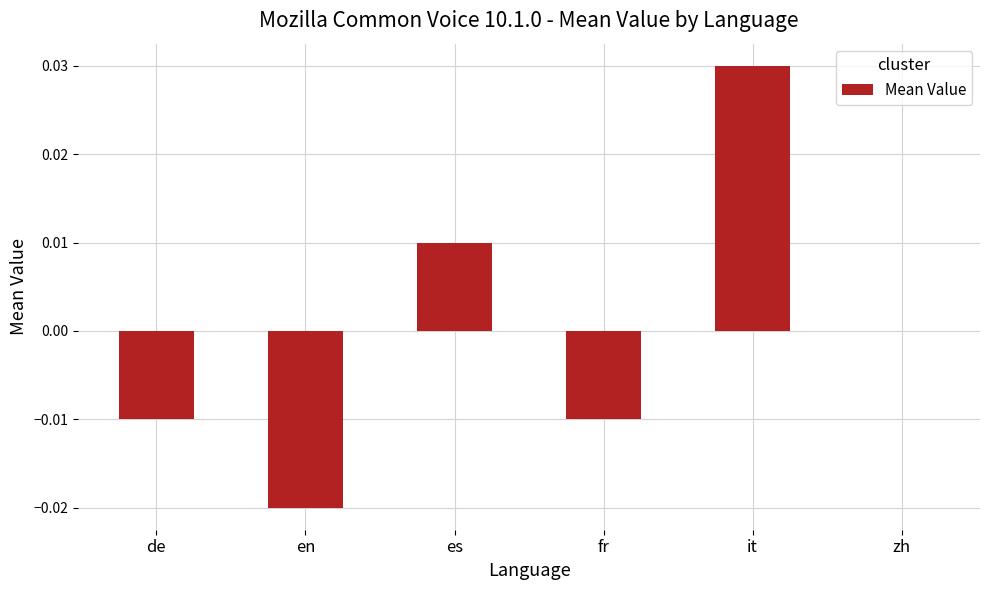

At which category does the chart reach its peak across all series?

it